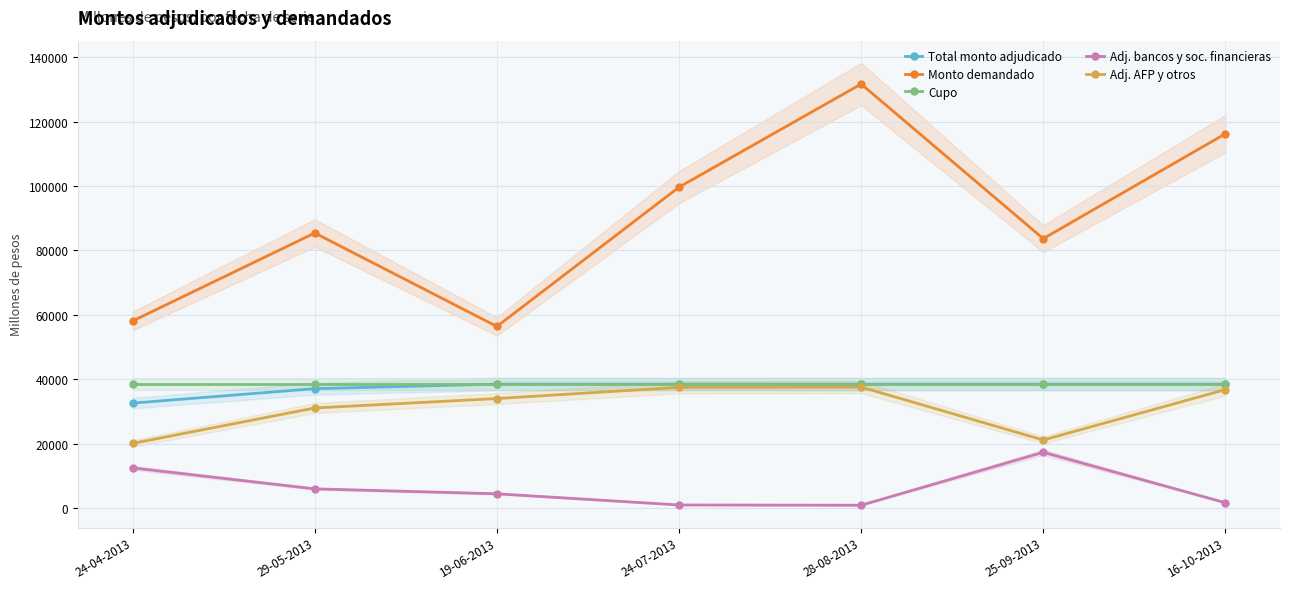

True or false: Monto demandado has more than 2 points higher than both neighbors.

False